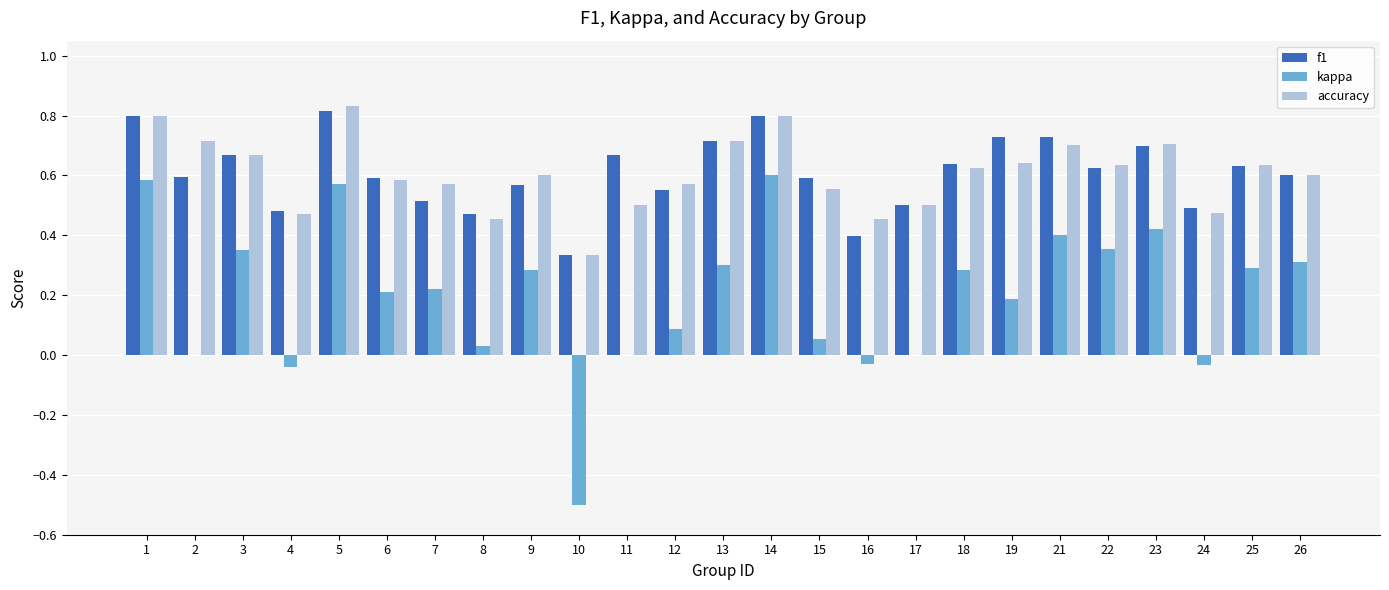

The value of f1 at 19 is 0.7. True or false?

True